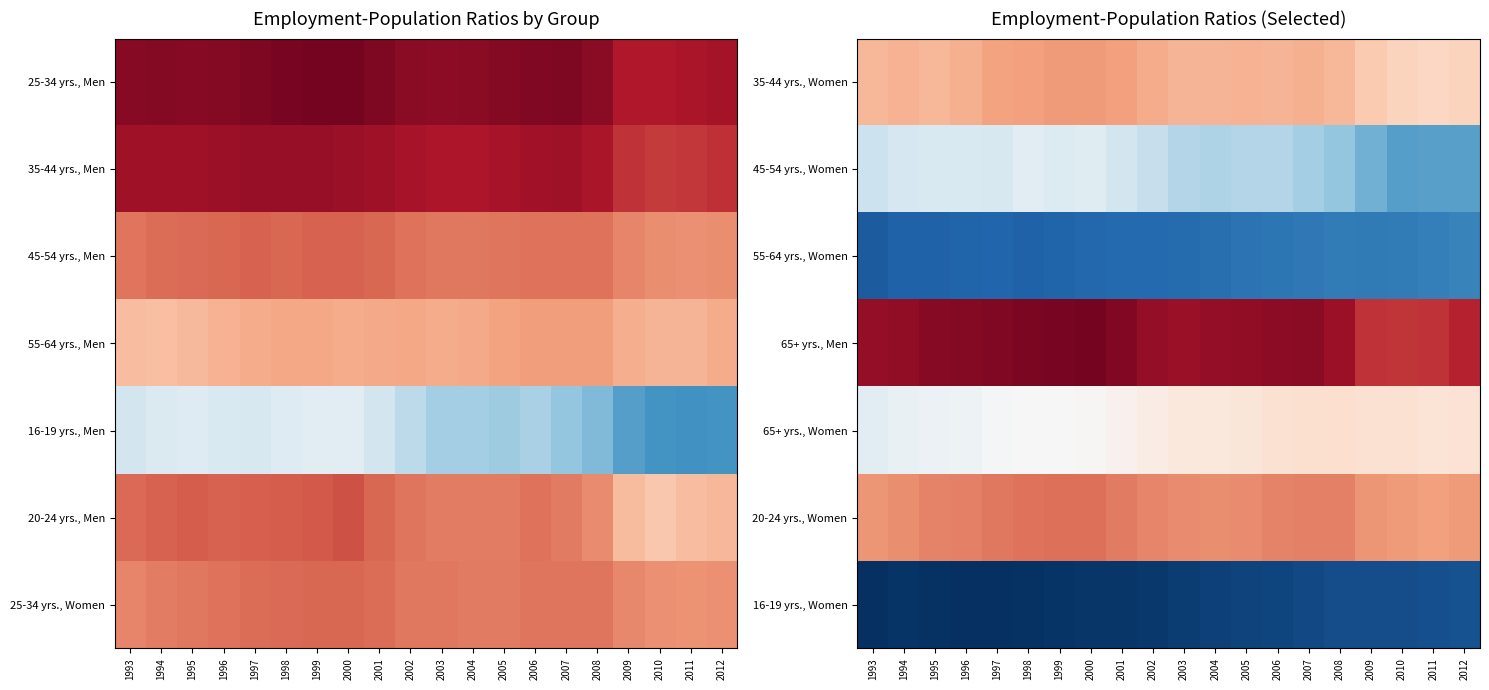

What is the sum of all 35-44 yrs., Women values?

1284.5